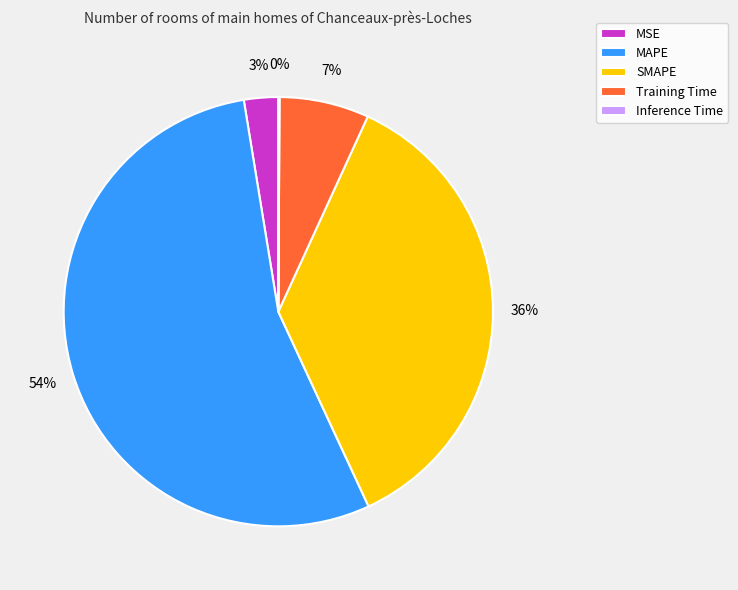

The MSE slice represents 3% of the pie. True or false?

True